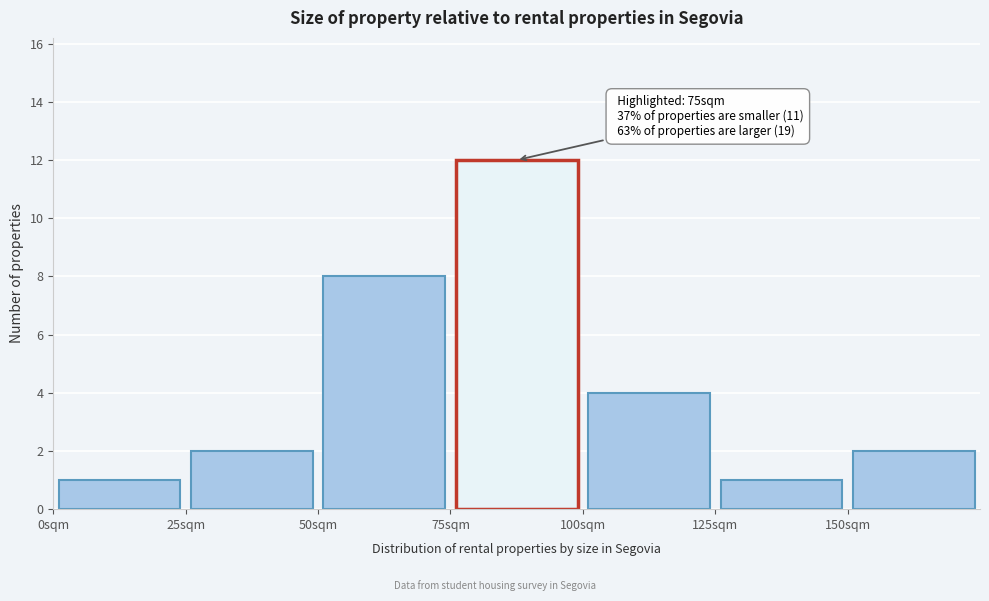

Which range on the x-axis has the tallest bar?

75 to 100